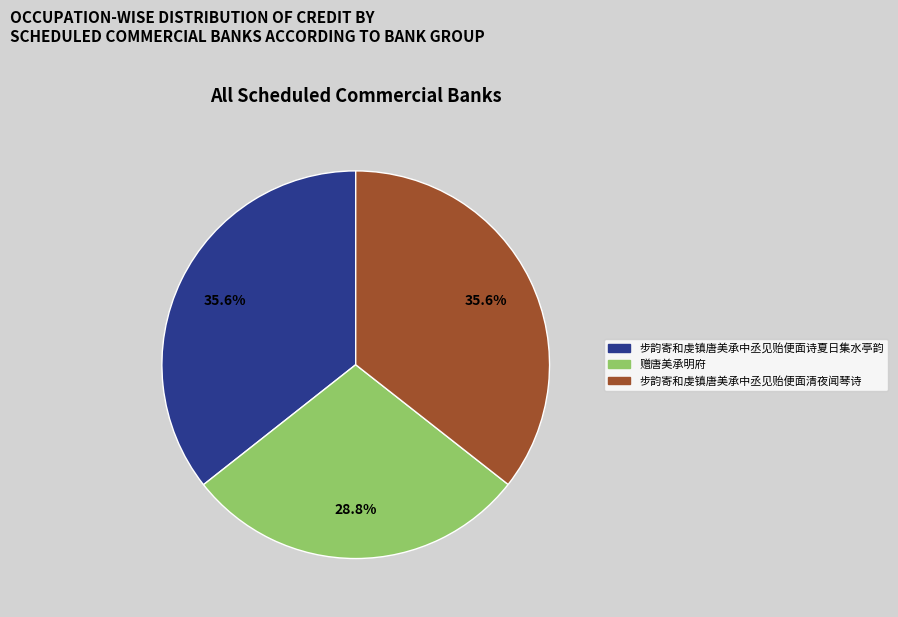

To the nearest percent, what percentage of the pie is 赠唐美承明府?

29%